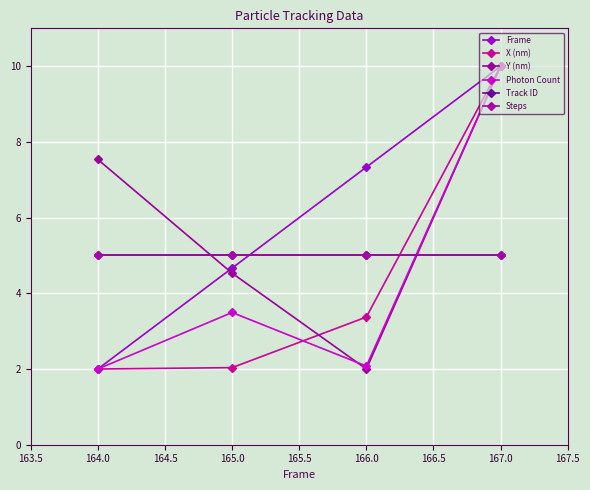

What is the average value of the Photon Count series?

4.4